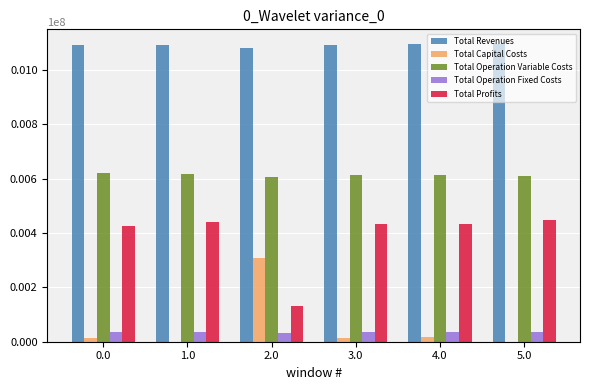

Rank the series at 3.0 from lowest to highest value.

Total Capital Costs, Total Operation Fixed Costs, Total Profits, Total Operation Variable Costs, Total Revenues